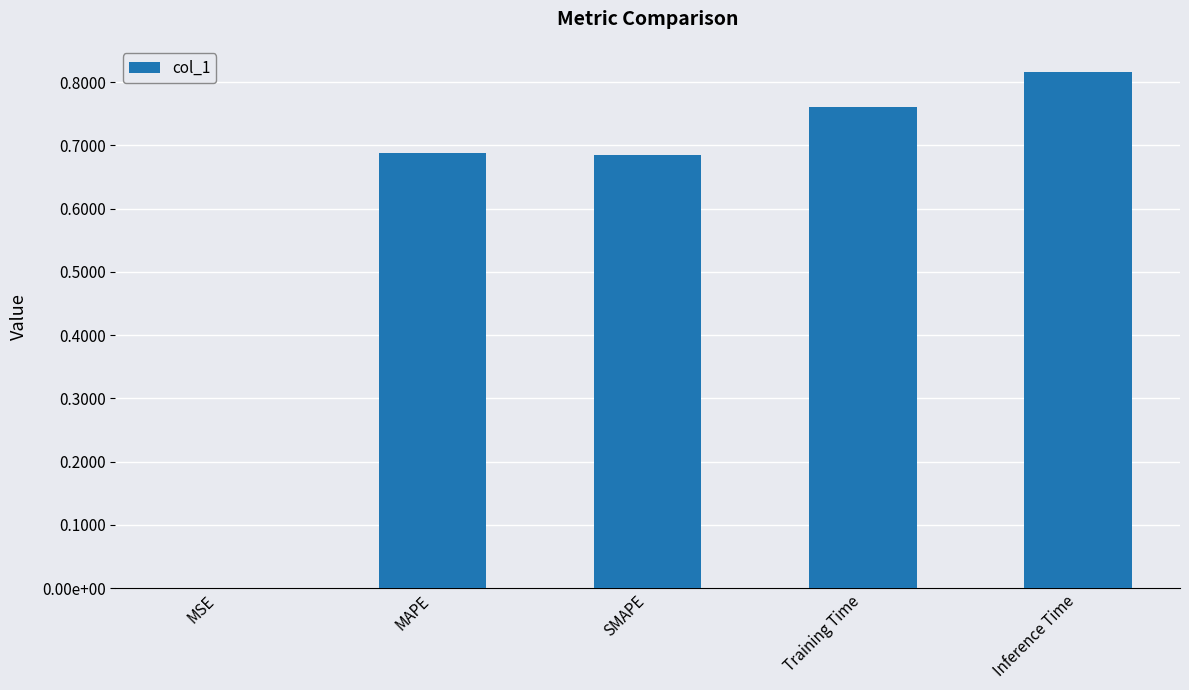

Does the chart contain stacked bars?

No